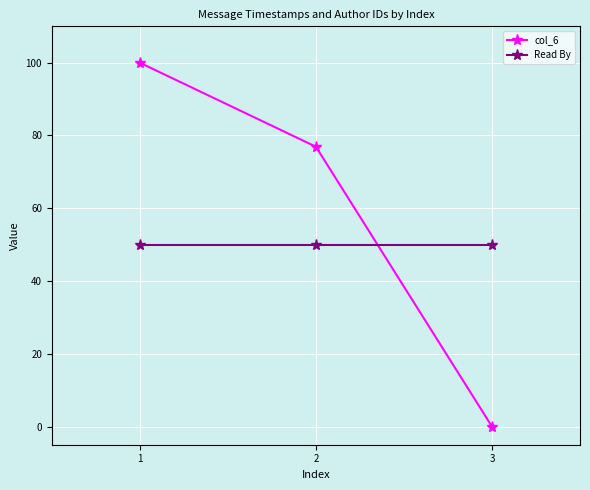

Which series changed the most between 2 and 3?

col_6